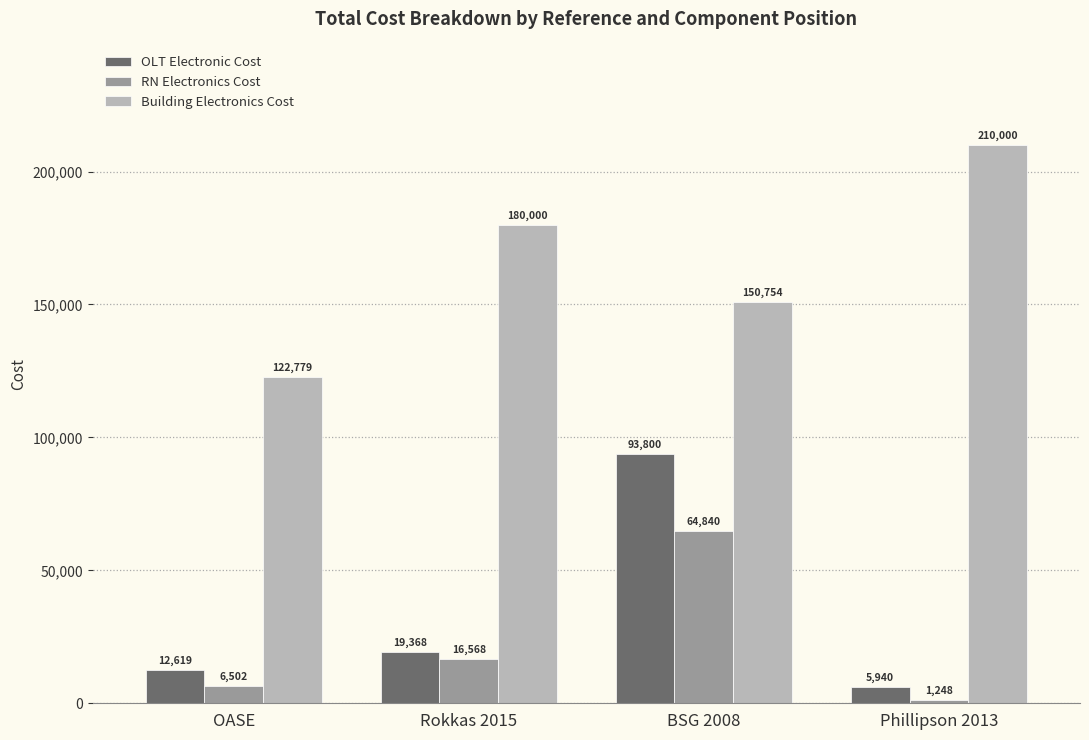

What is the difference between the maximum and minimum values in the OLT Electronic Cost series?

87860.0